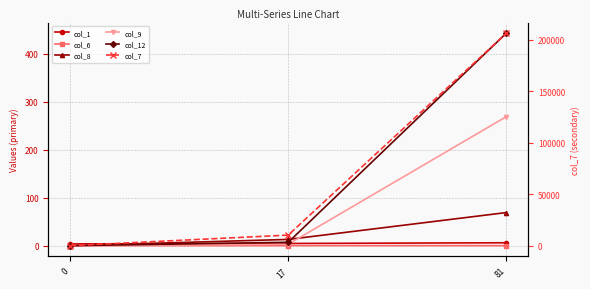

How many values in the col_12 series are below 7?

1